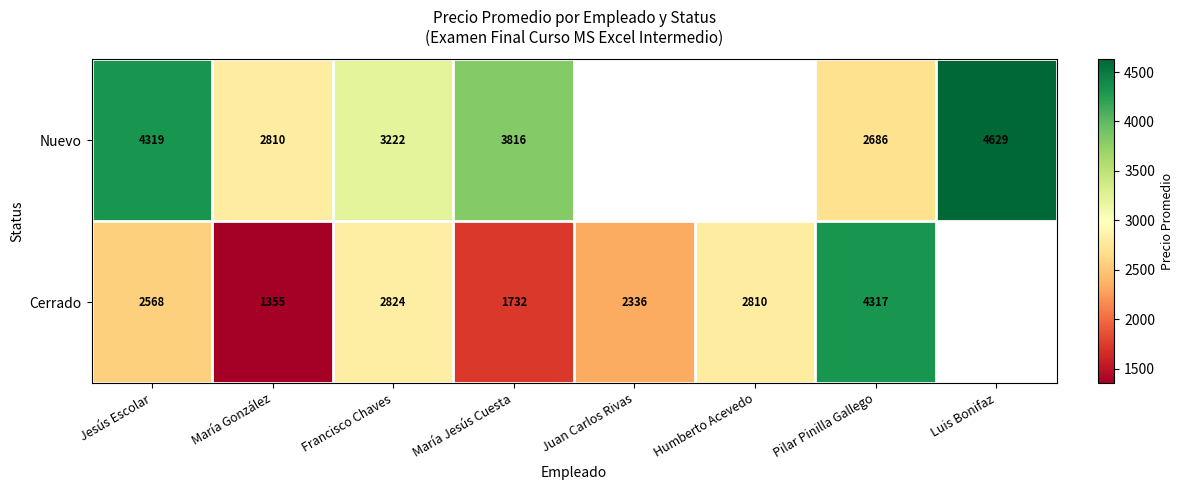

What is the difference between the highest and lowest values at Pilar Pinilla Gallego?

1631